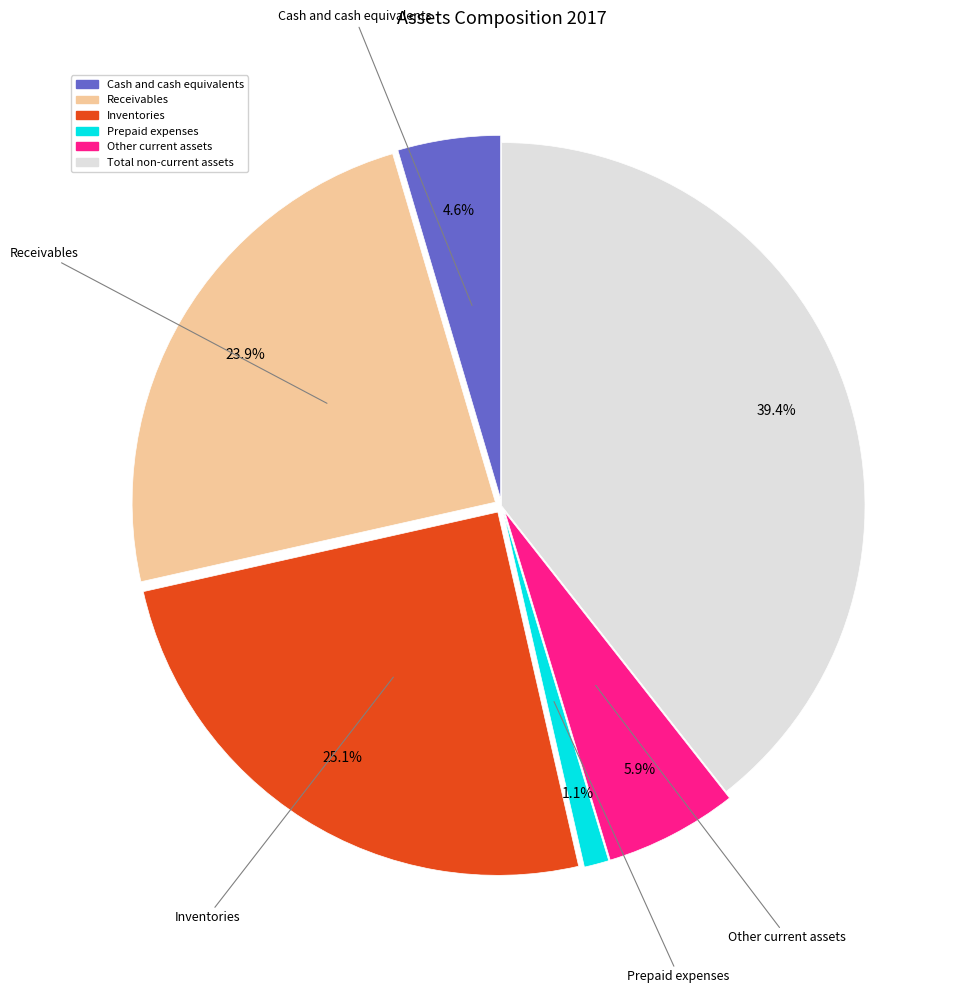

Rank the categories by value from highest to lowest.

Total non-current assets, Inventories, Receivables, Other current assets, Cash and cash equivalents, Prepaid expenses